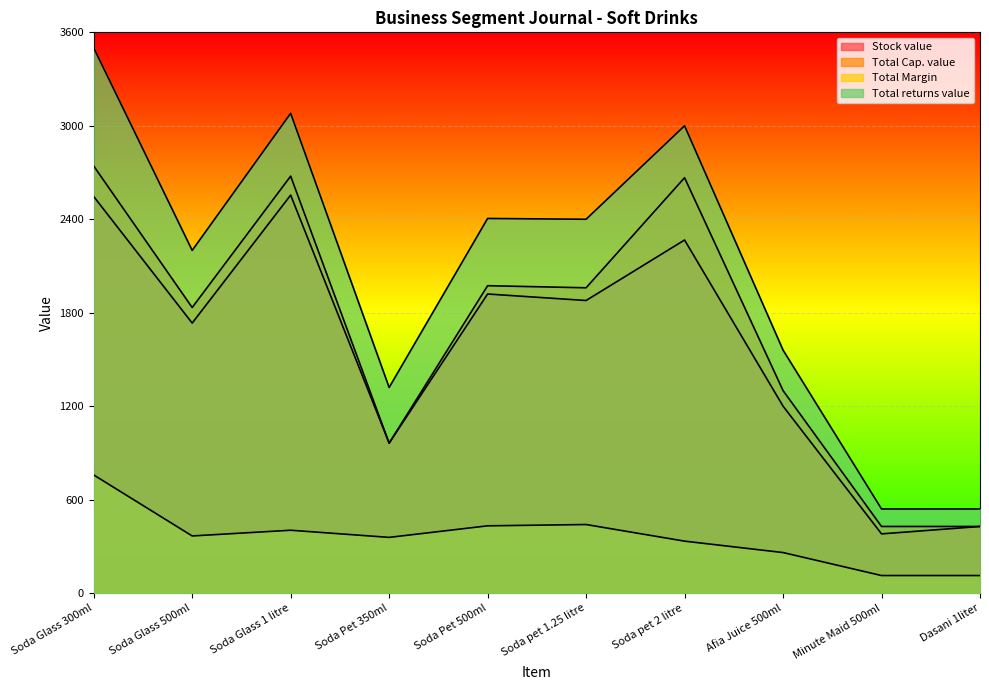

How many lines are shown in the chart?

4